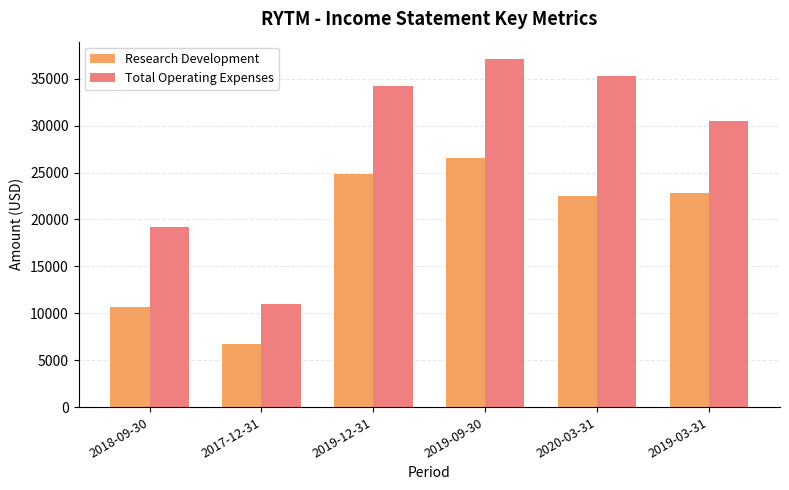

What is the difference between the Research Development values at 2020-03-31 and 2019-03-31?

300